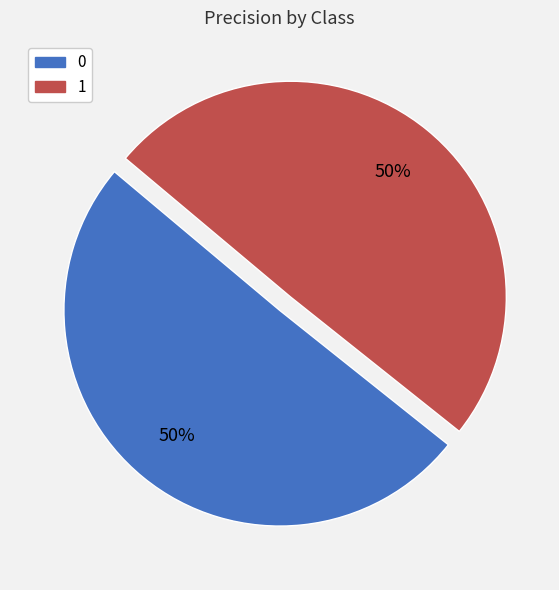

Count the number of slices in the pie.

2